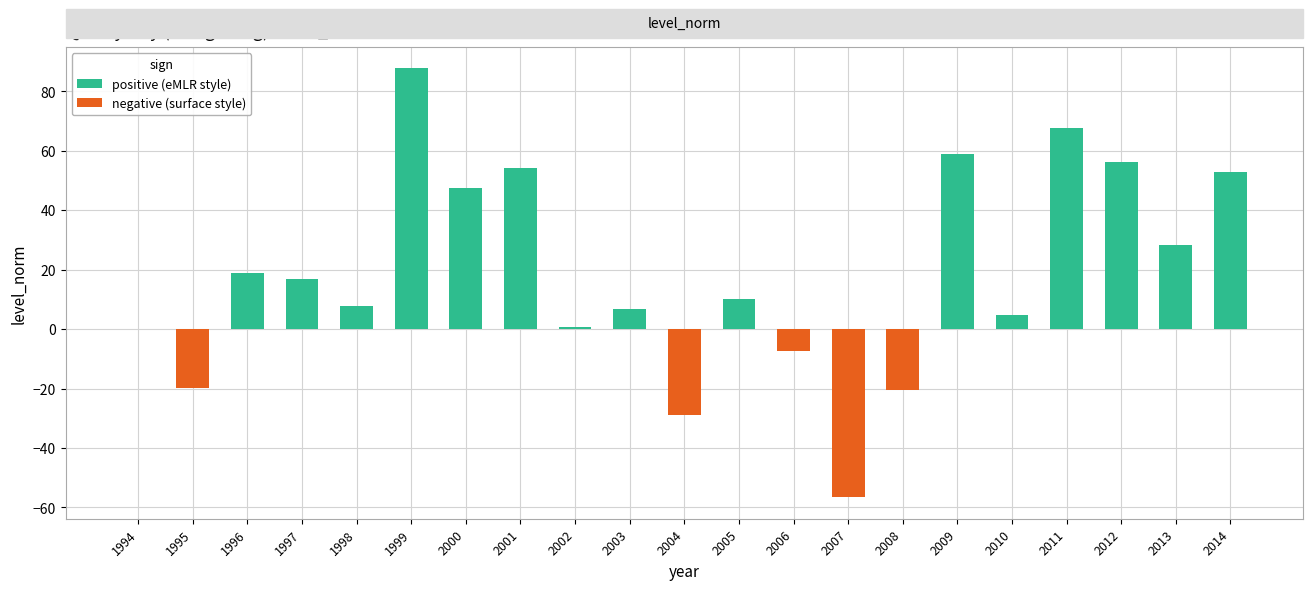

What is the total value across all series at 1995?

-19.8